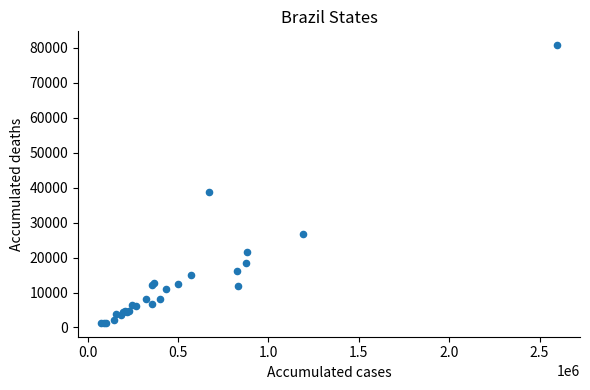

What Y value in the scatter plot is closest to 41033?

38657